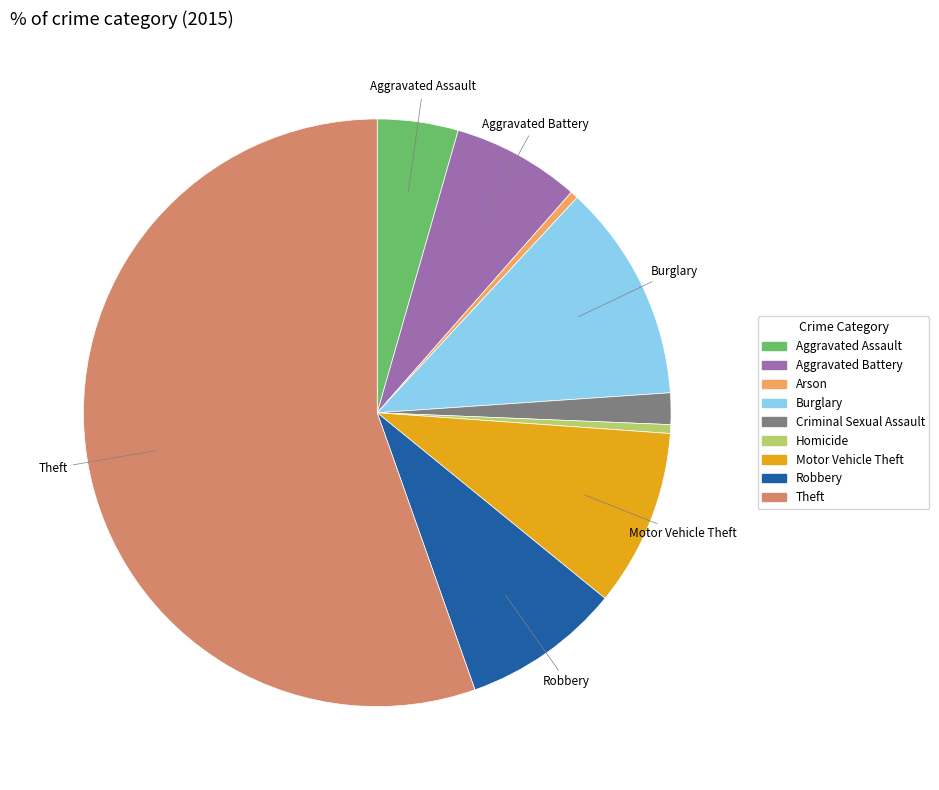

Is there a majority slice in this chart?

Yes